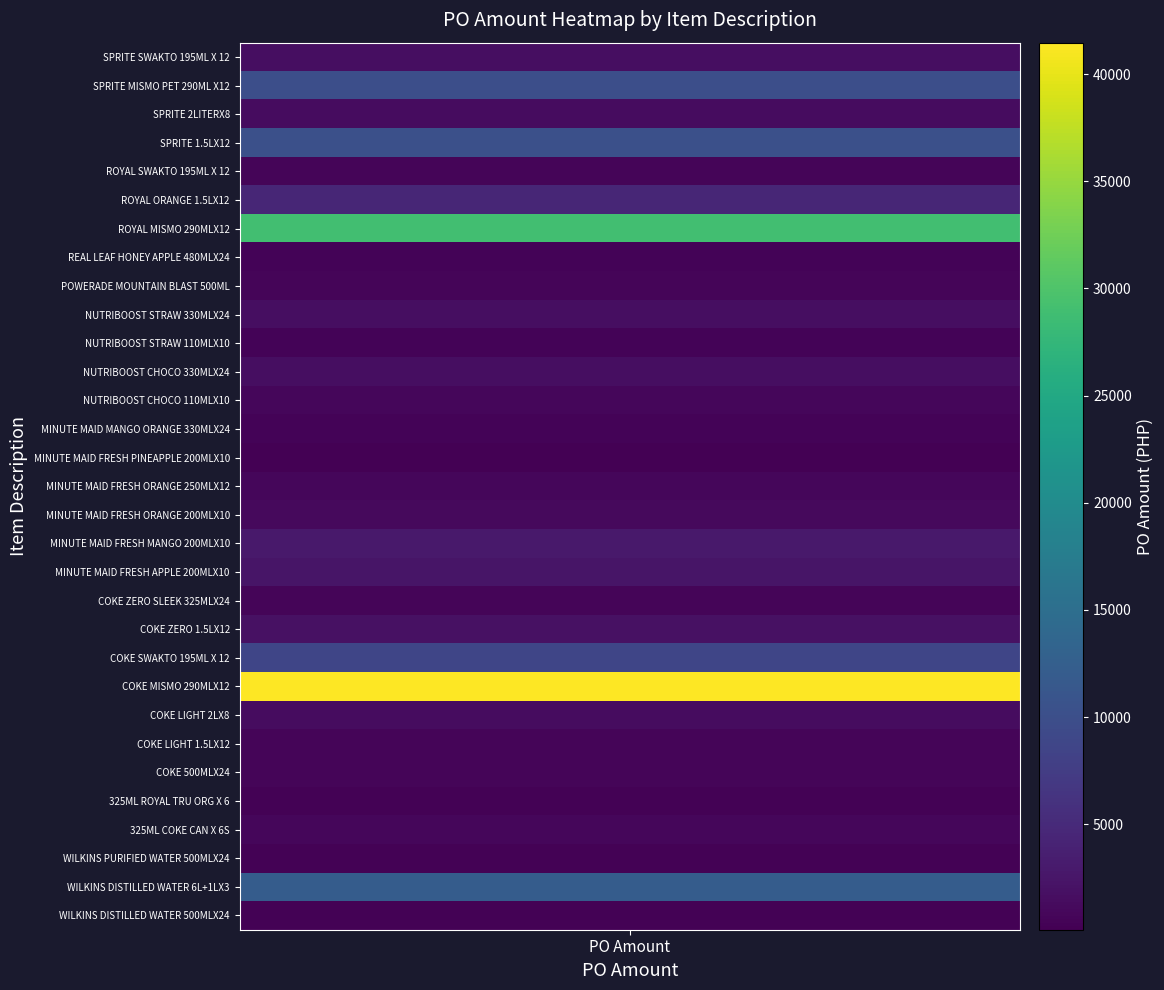

Read the value at REAL LEAF HONEY APPLE 480MLX24.

466.0